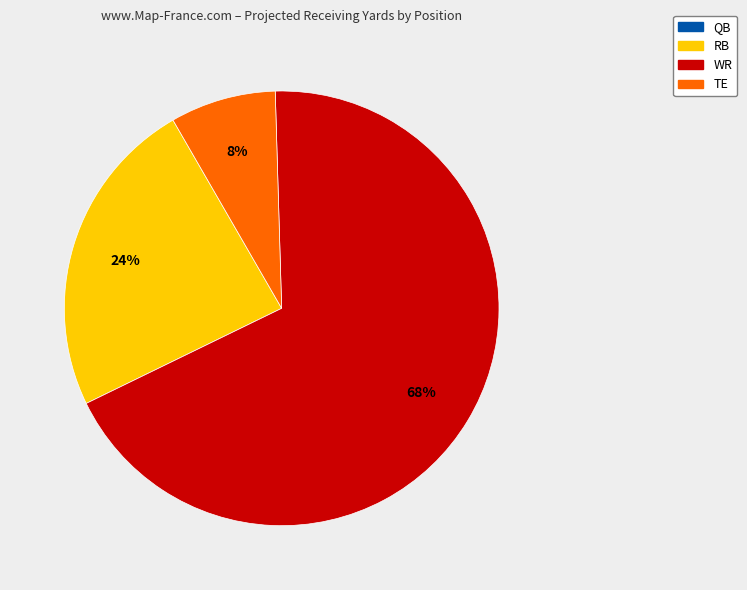

Is the sum of RB and WR greater than half?

Yes